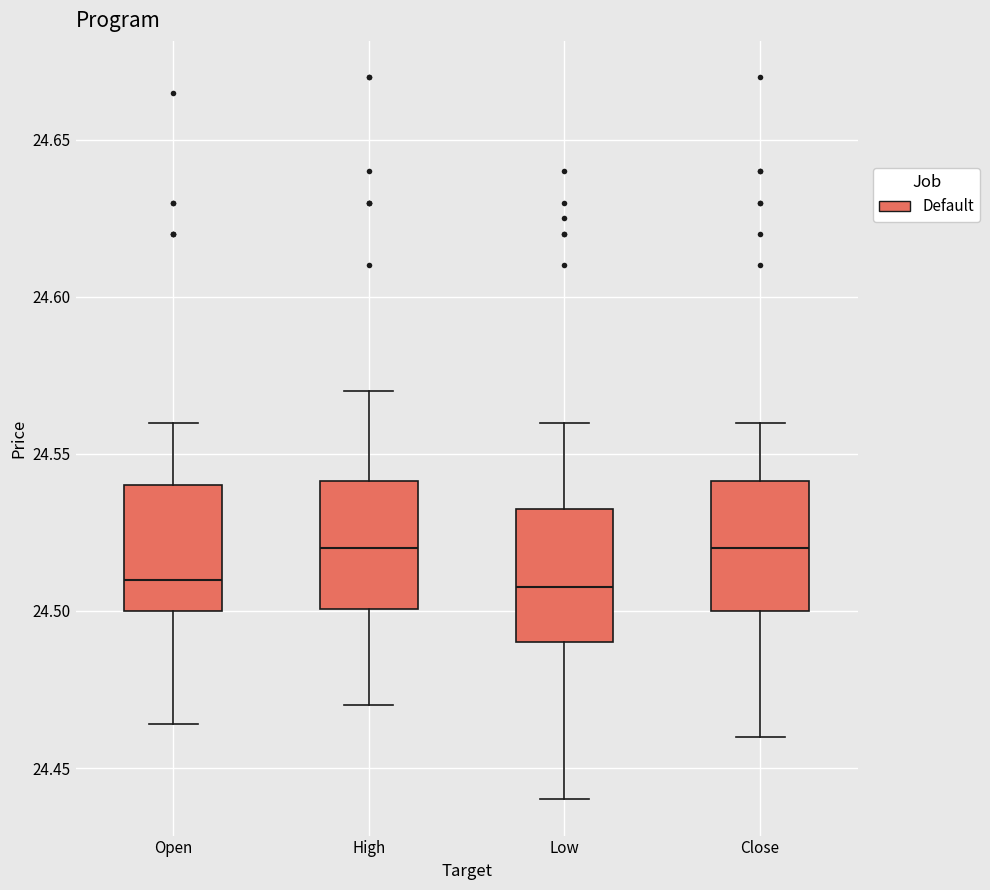

Where does the lower whisker of the box for Open end on the y-axis? The values are not printed on the chart, so give them approximately, as read against the axis.

24.465